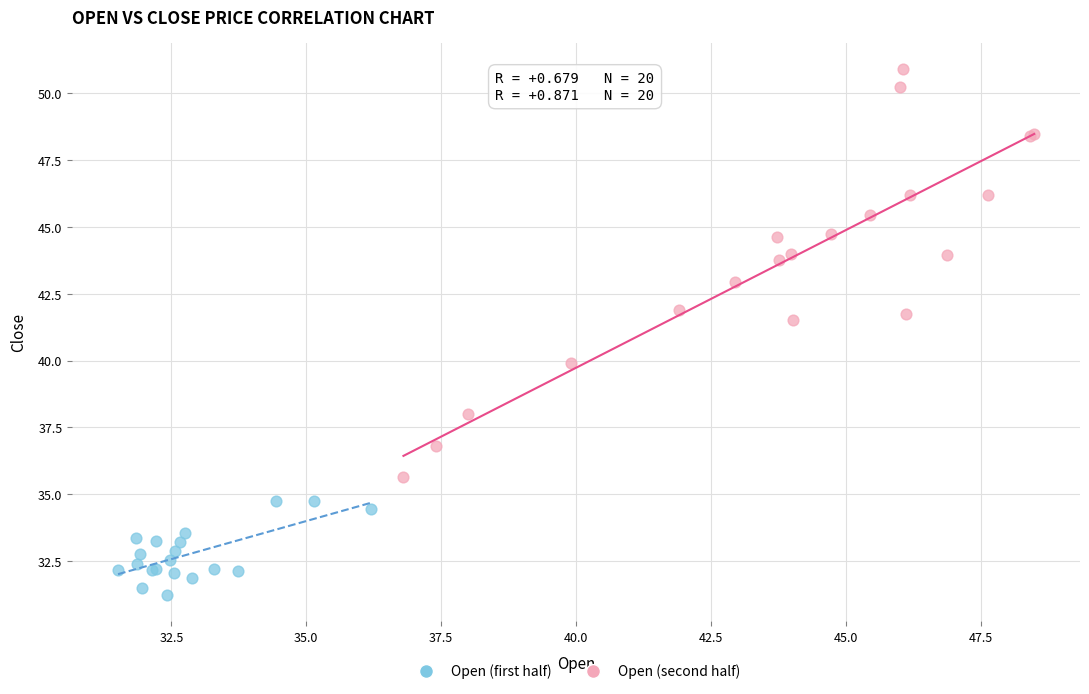

Which series reaches the minimum Y coordinate?

Open (first half)